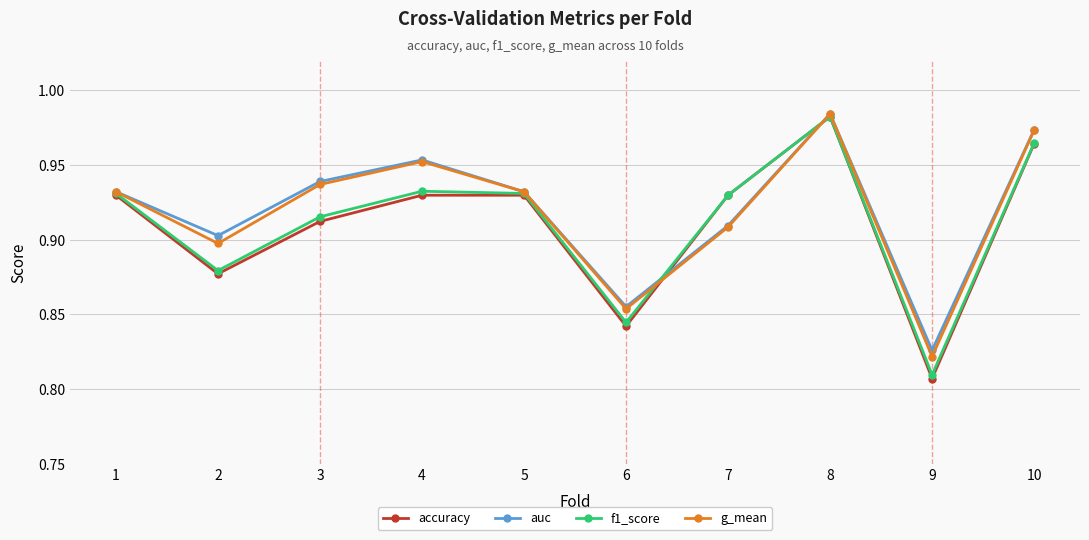

What are all the series names shown in the legend?

accuracy, auc, f1_score, g_mean